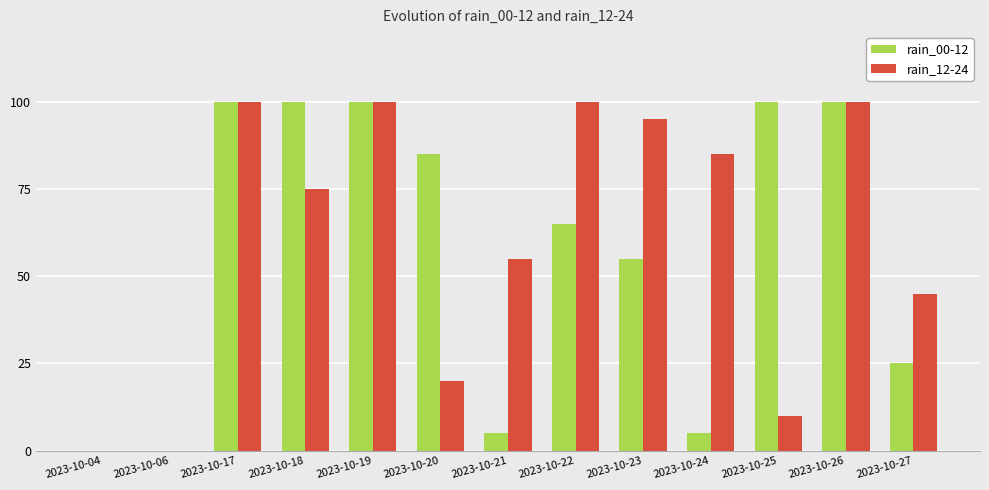

Where is rain_00-12 nearest to the value 50?

2023-10-23